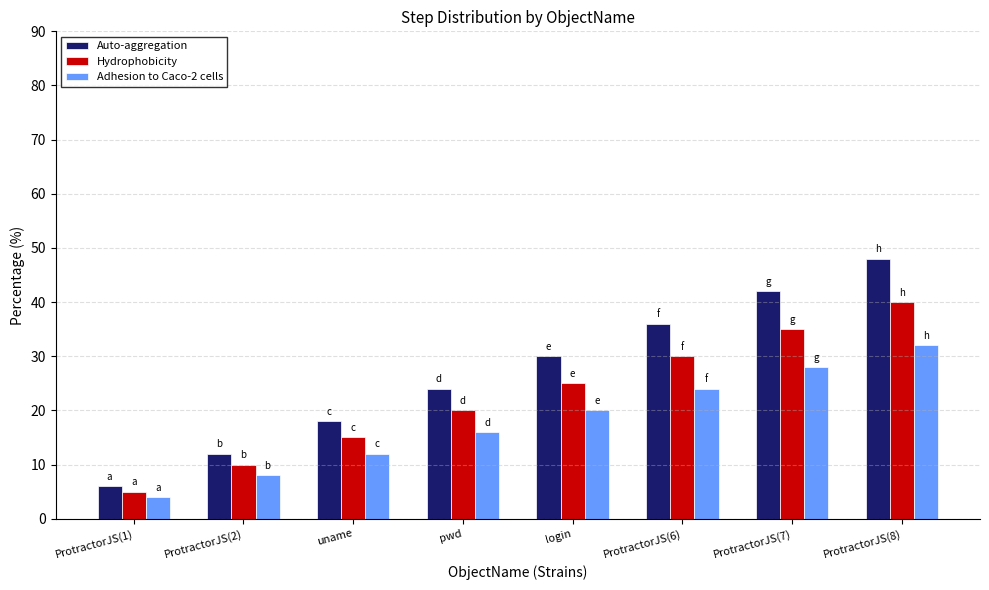

The Adhesion to Caco-2 cells series shows 3 at ProtractorJS(2). True or false?

False